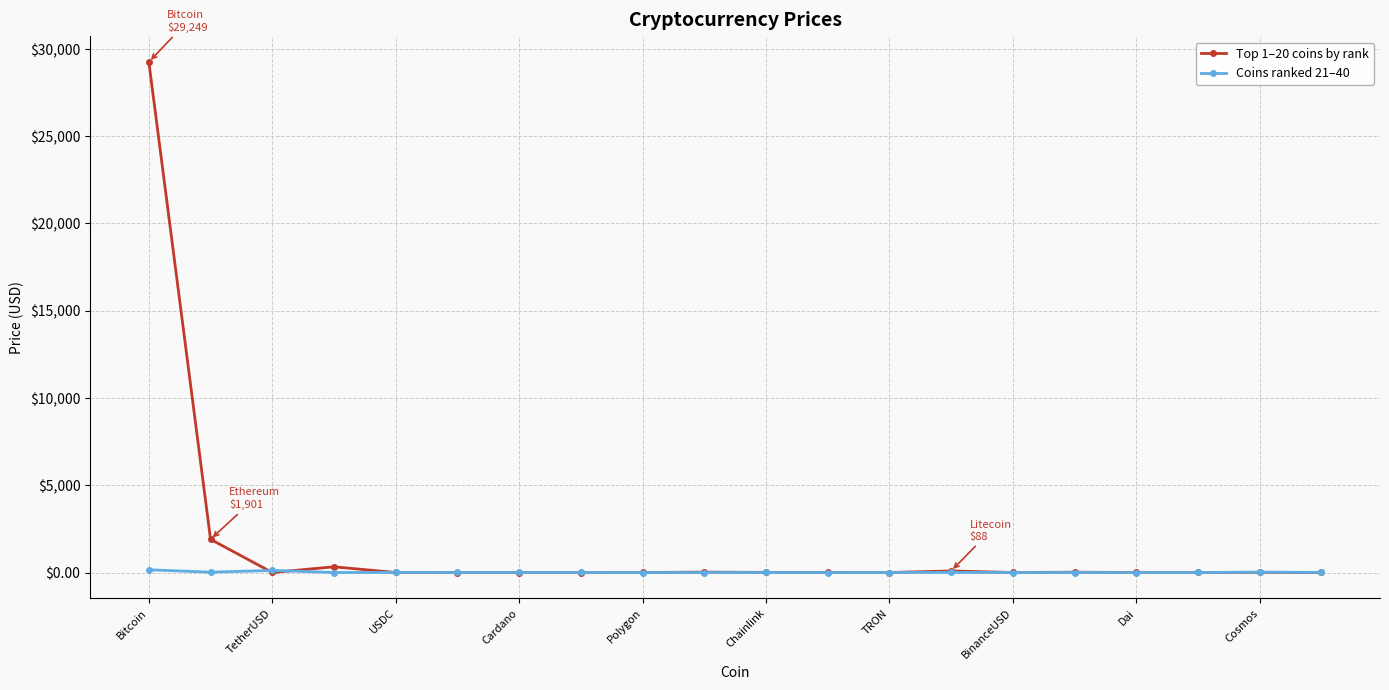

True or false: Coins ranked 21–40 has more than 1 points higher than both neighbors.

True